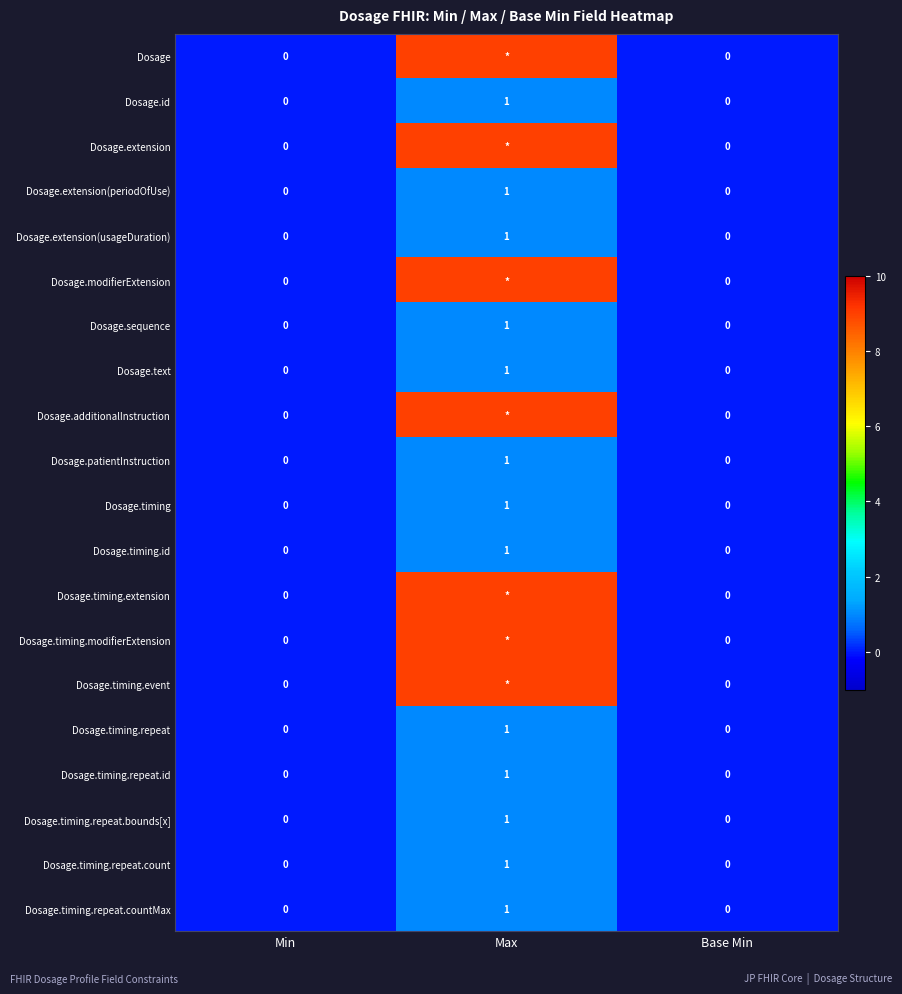

Count the Dosage.sequence values in the range 0 to 1.

3